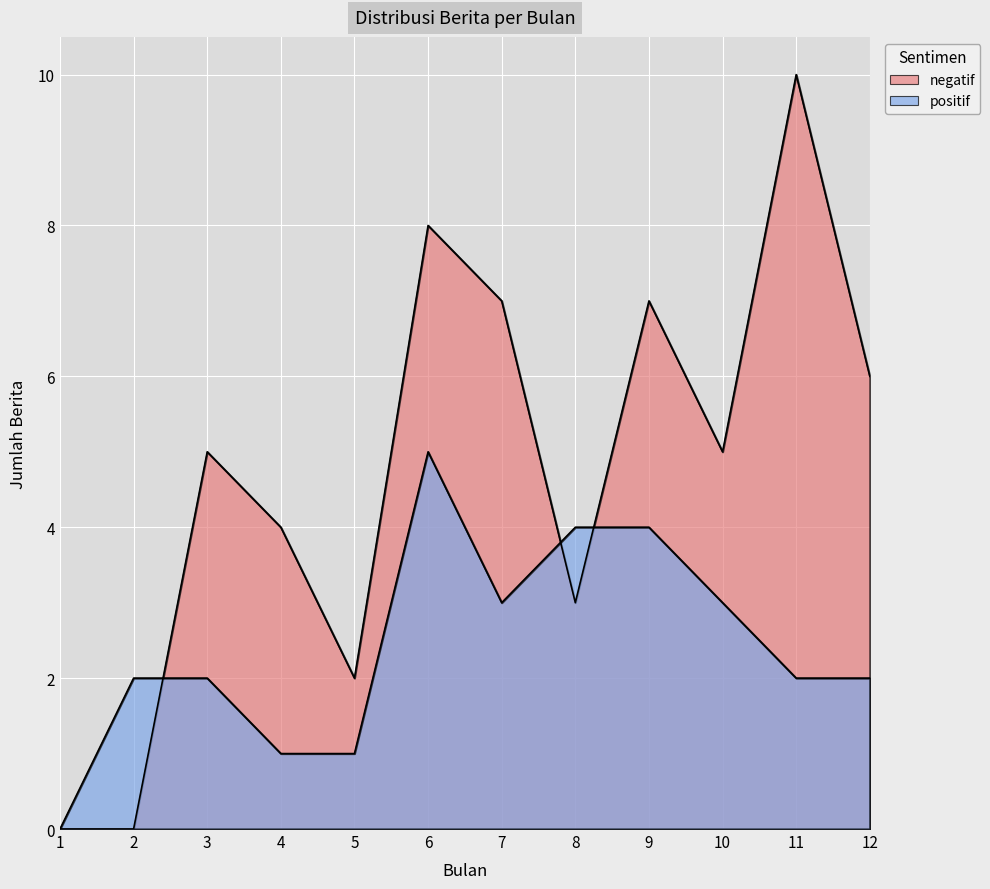

True or false: positif has a value of 3 at 3.

False